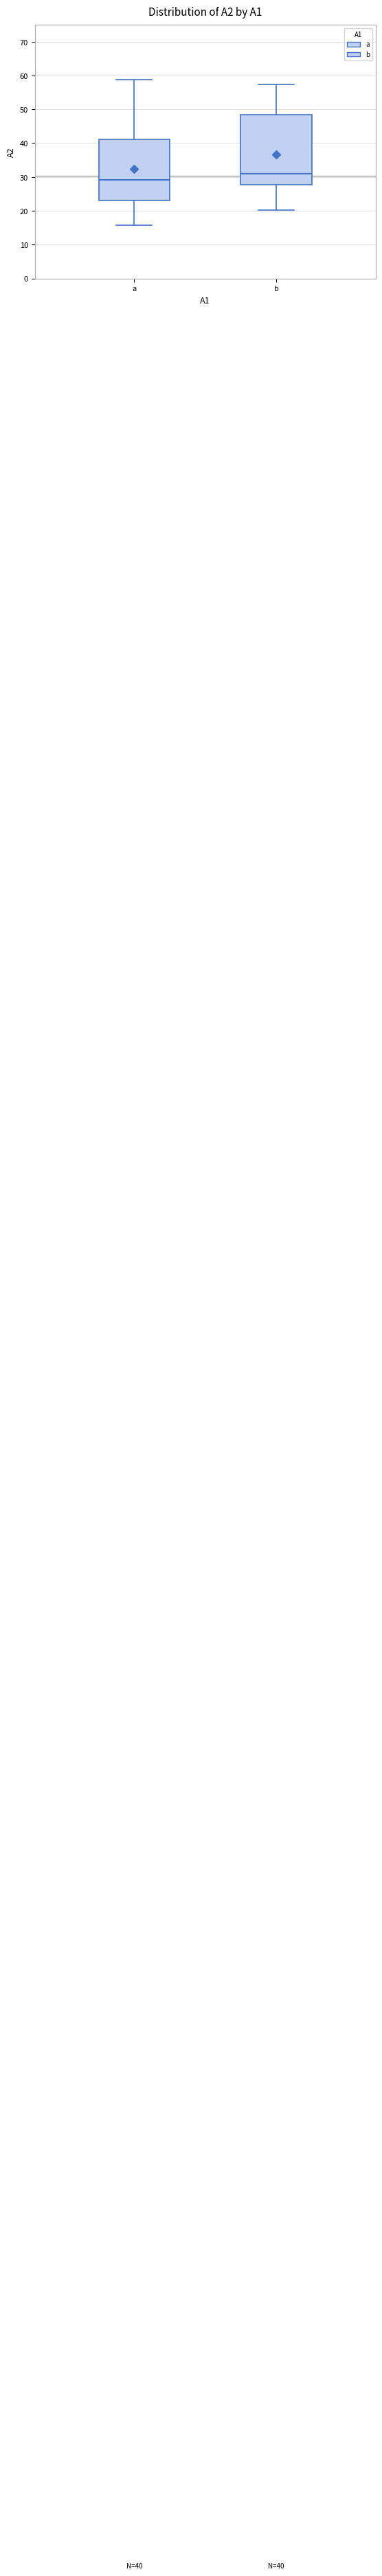

Comparing the boxes themselves (not the whiskers), which one is the tallest?

b